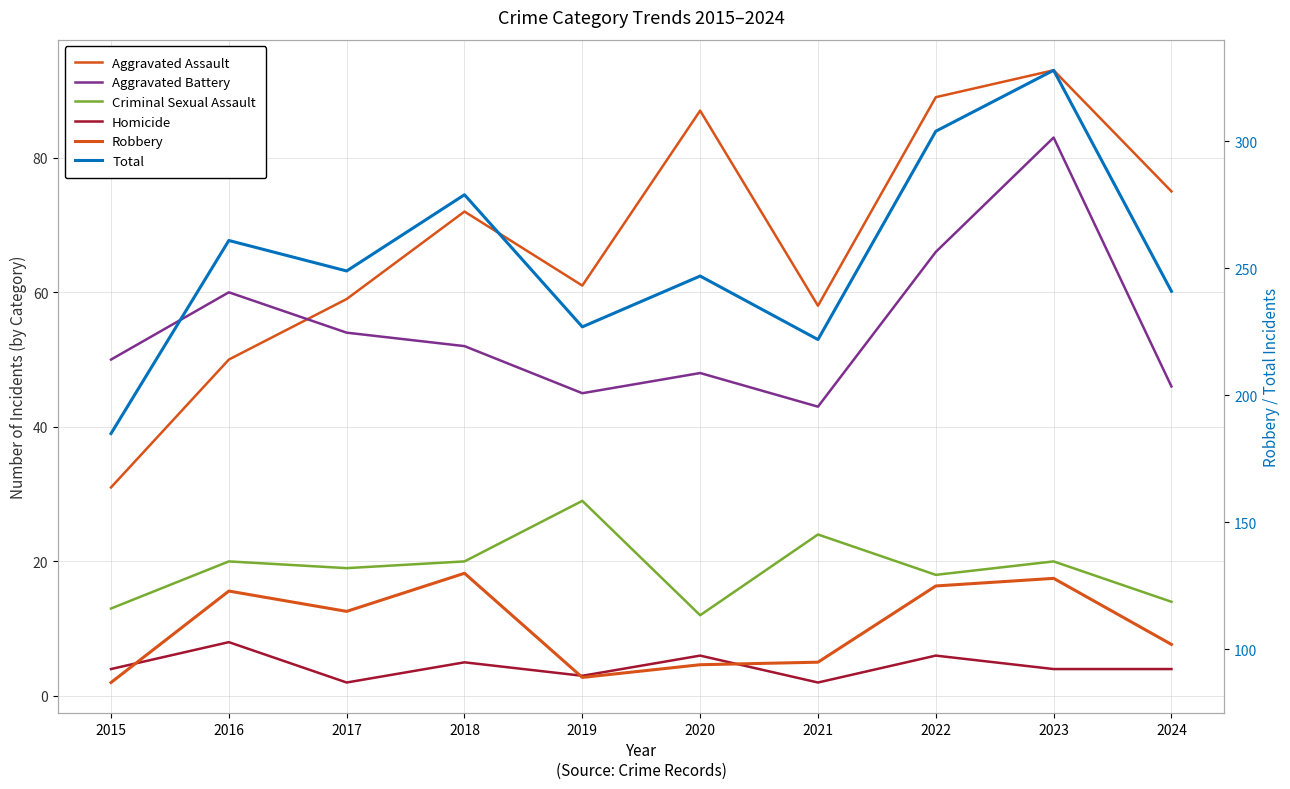

True or false: Homicide has a value of 6 at 2022.

True